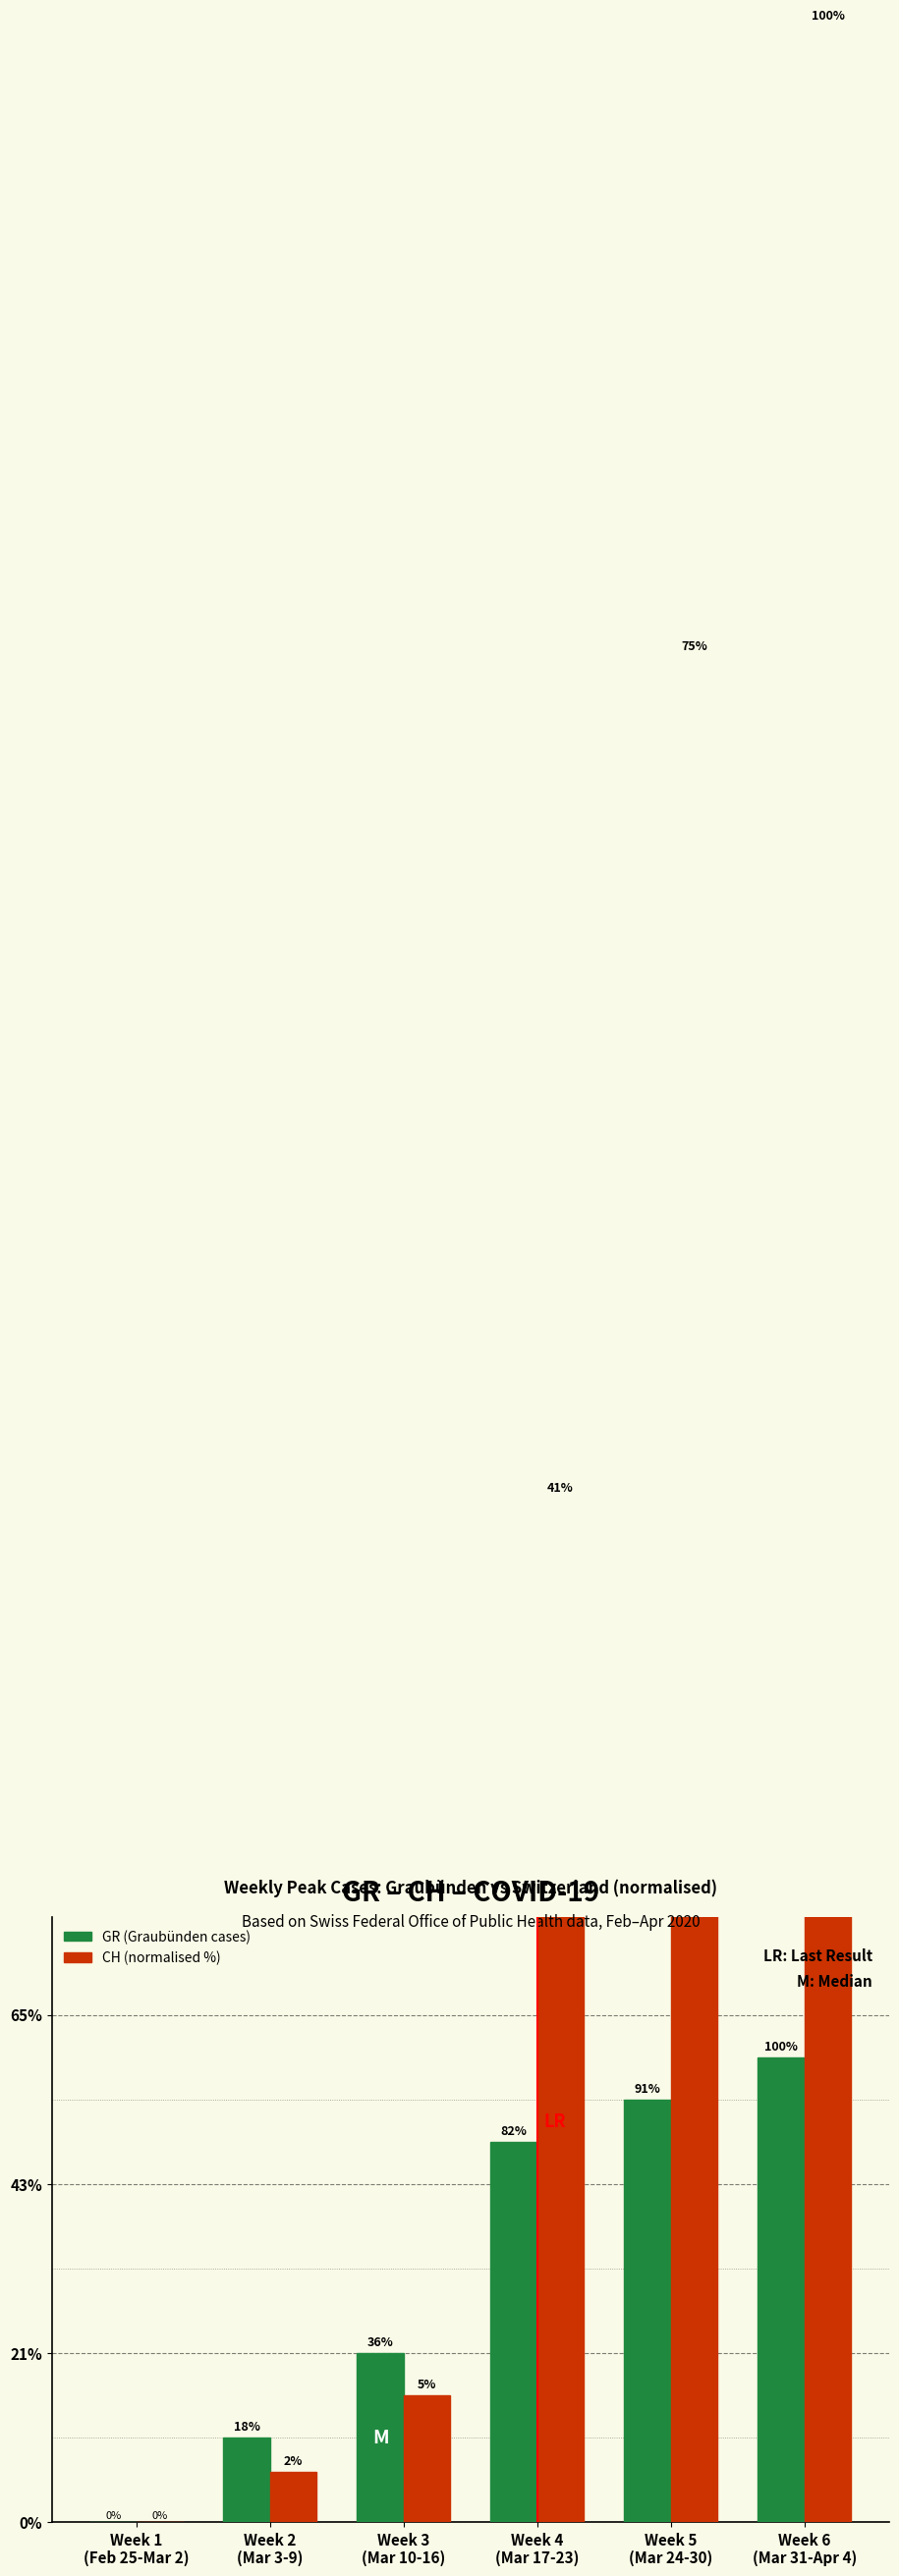

Where does the CH (normalised %) series first go above 24?

Week 4
(Mar 17-23)